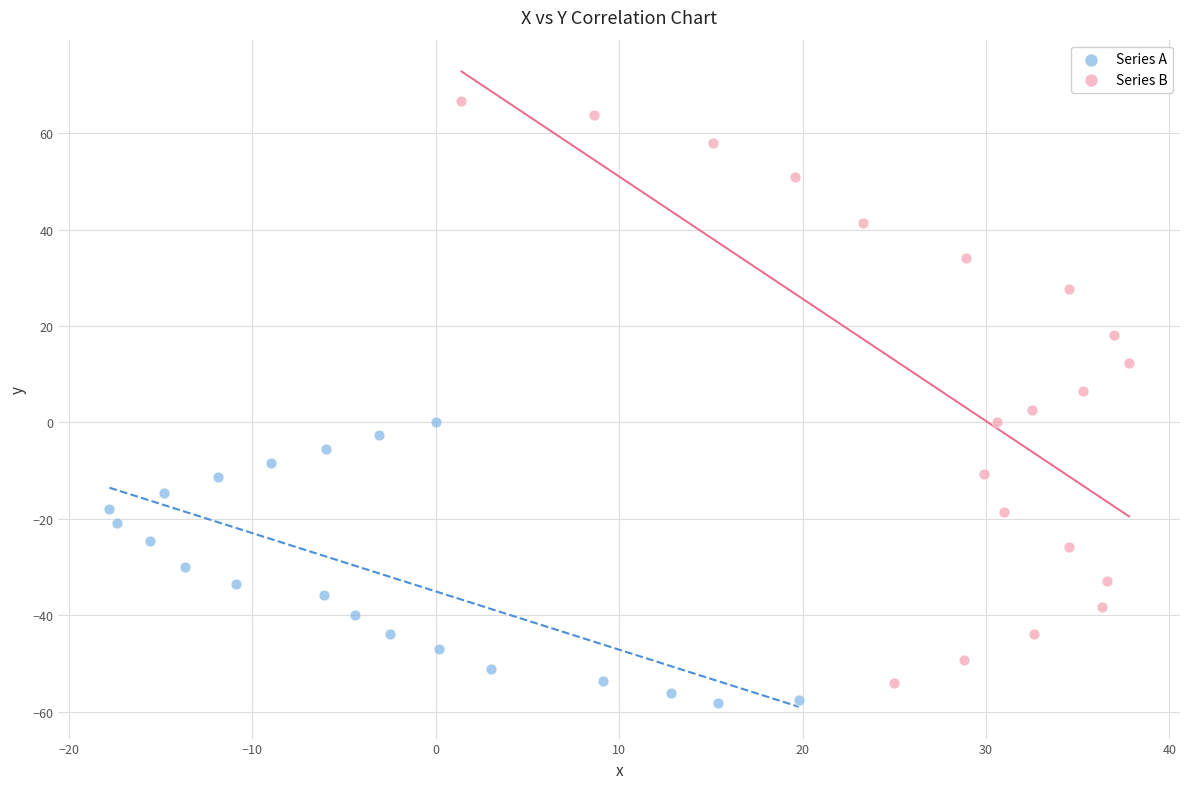

Which series reaches the maximum Y coordinate?

Series B